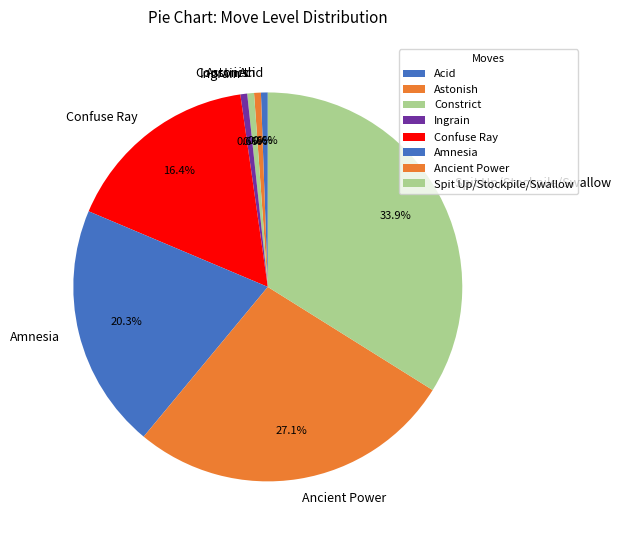

What is the ratio of the value at Spit Up/Stockpile/Swallow to the value at Confuse Ray?

2.1